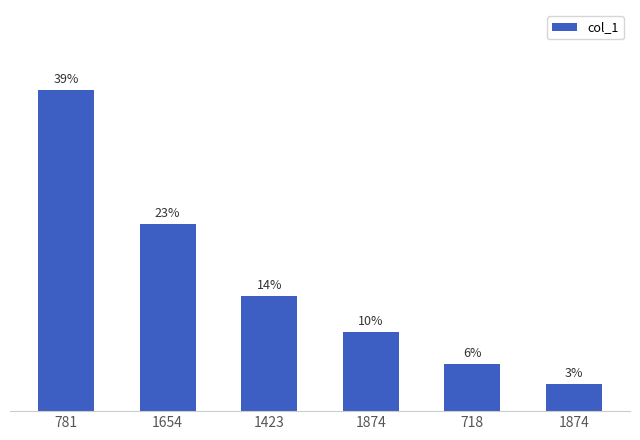

Are the bars horizontal?

No